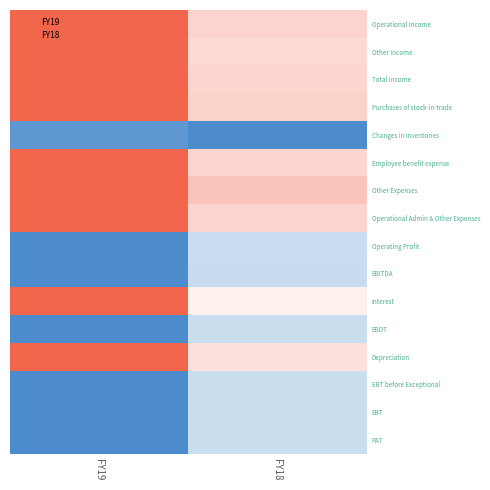

Reading left to right, what are all the values shown in this chart?

Operational Income: FY19=1.0	FY18=0.3
Other Income: FY19=1.0	FY18=0.2
Total Income: FY19=1.0	FY18=0.3
Purchases of stock-in-trade: FY19=1.0	FY18=0.3
Changes in Inventories: FY19=-0.9	FY18=-1.0
Employee benefit expense: FY19=1.0	FY18=0.3
Other Expenses: FY19=1.0	FY18=0.4
Operational Admin & Other Expenses: FY19=1.0	FY18=0.3
Operating Profit: FY19=-1.0	FY18=-0.3
EBITDA: FY19=-1.0	FY18=-0.3
Interest: FY19=1.0	FY18=0.1
EBDT: FY19=-1.0	FY18=-0.3
Depreciation: FY19=1.0	FY18=0.2
EBT before Exceptional: FY19=-1.0	FY18=-0.3
EBT: FY19=-1.0	FY18=-0.3
PAT: FY19=-1.0	FY18=-0.3